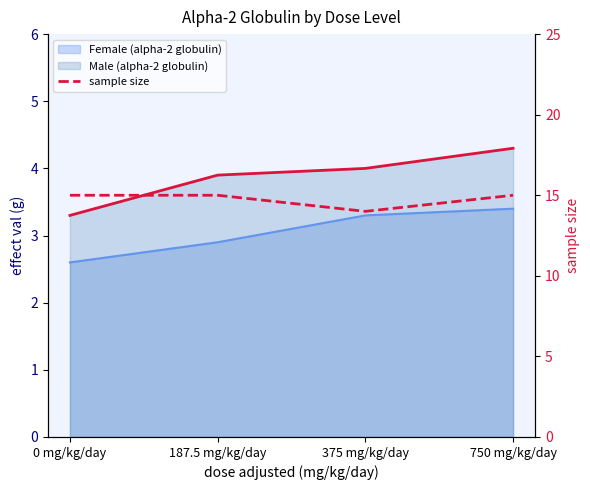

How many values are between 15 and 16?

3